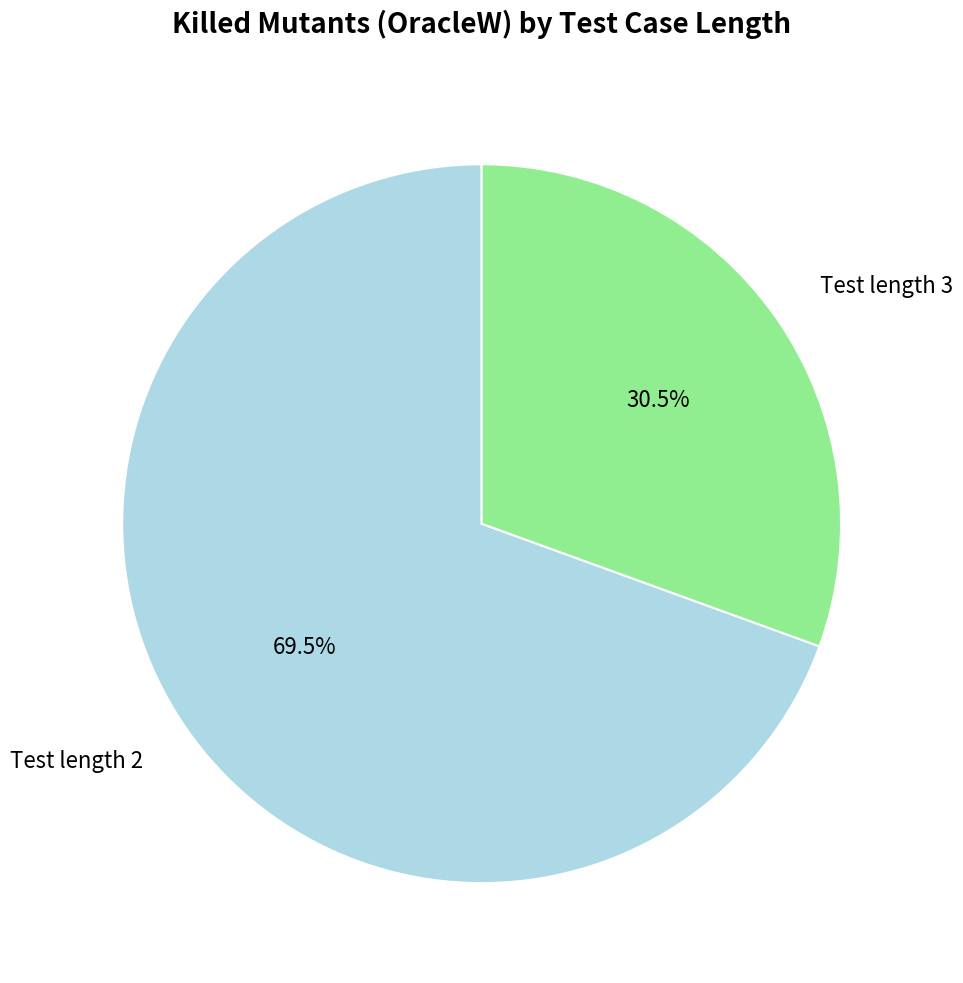

Does any single category account for the majority?

Yes